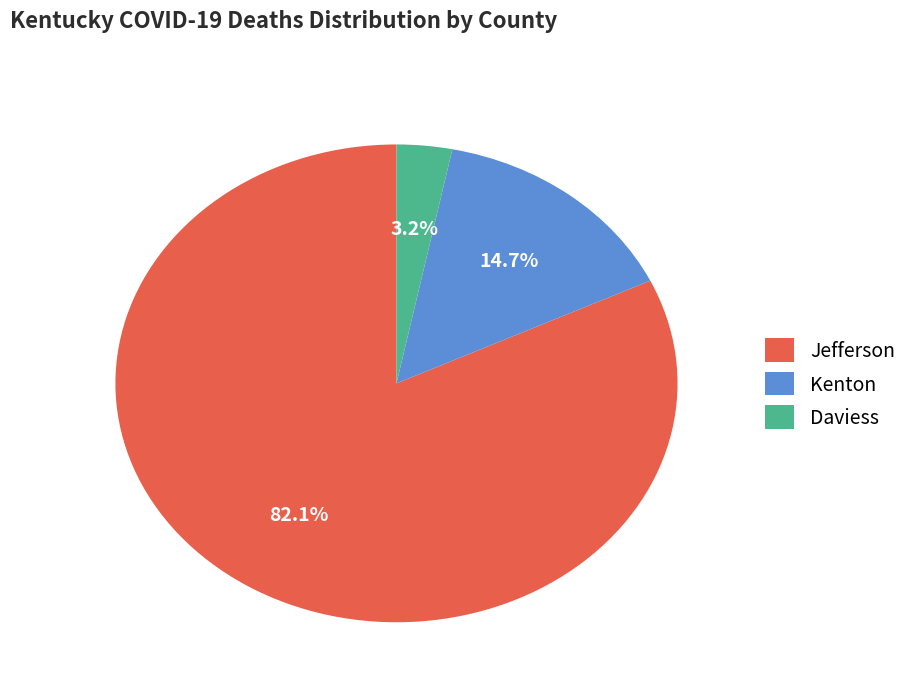

What is the largest slice in the pie chart?

Jefferson